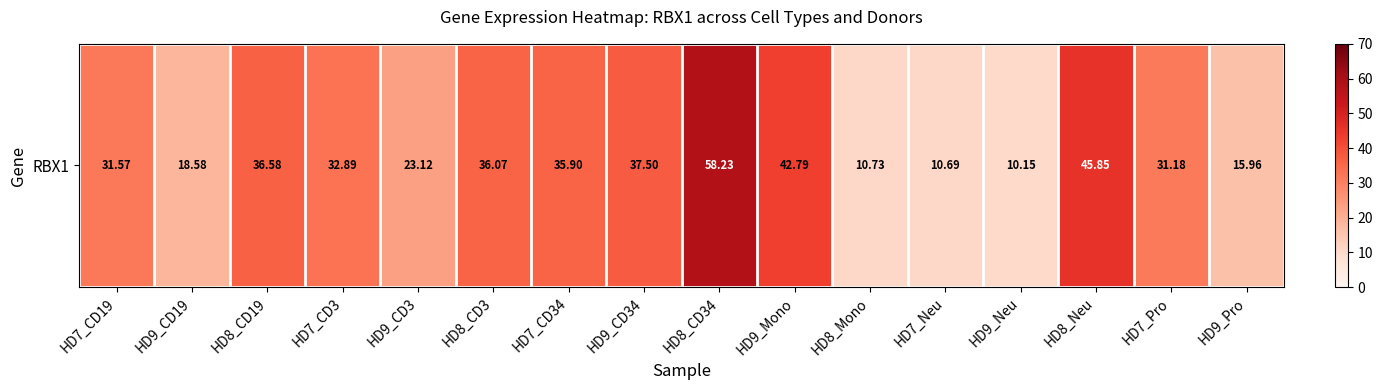

At which label is the value closest to 34?

HD7_CD3